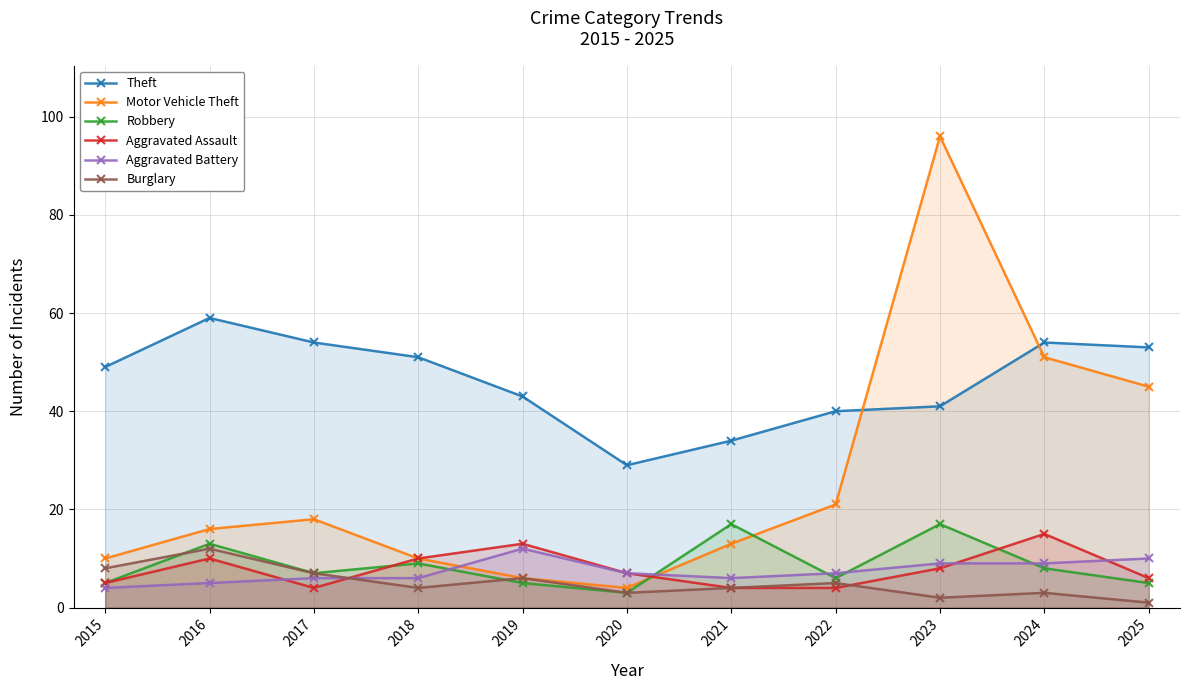

Which has a higher value, 2016 or 2019?

2016